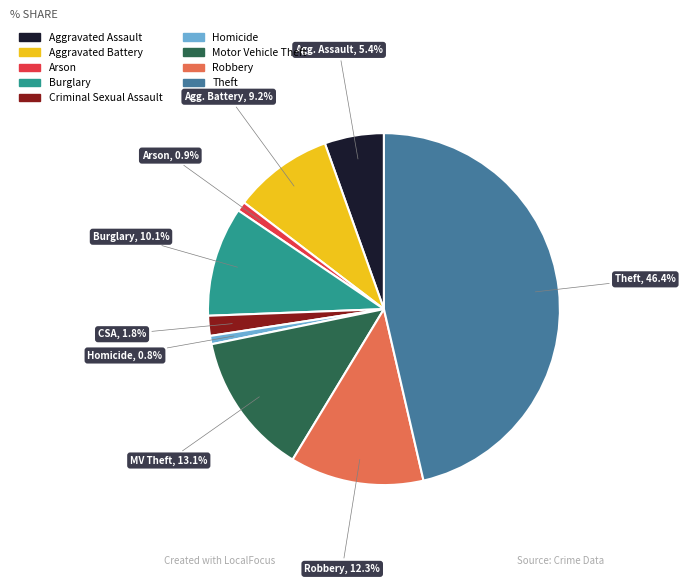

Which has a higher value, Arson or Aggravated Battery?

Aggravated Battery